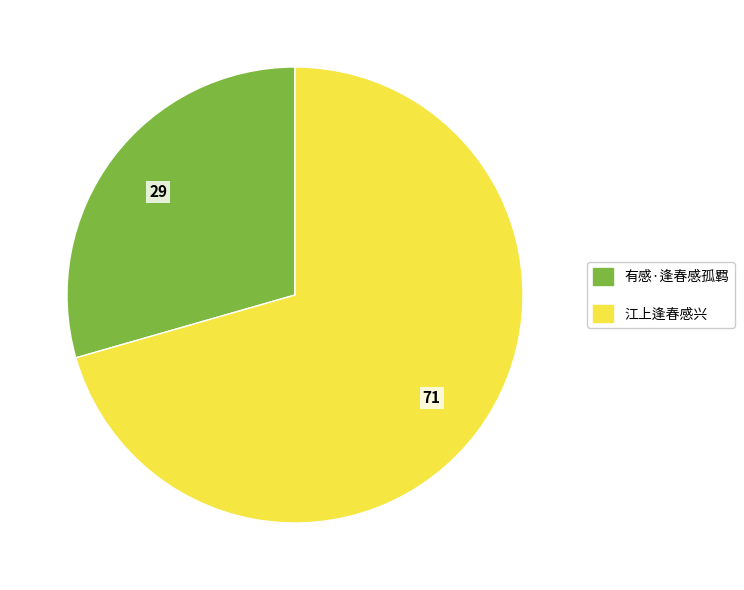

Which category accounts for the majority?

江上逢春感兴